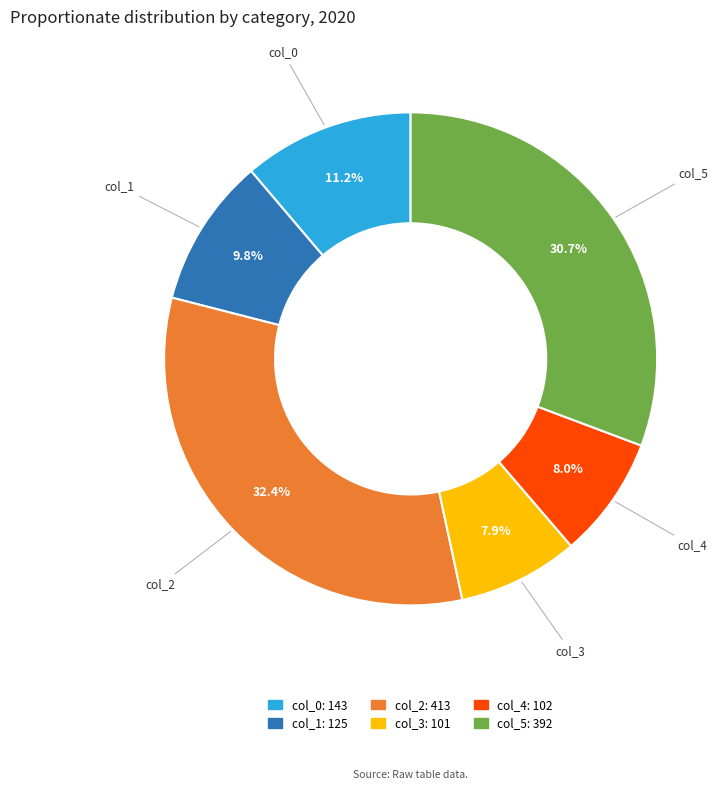

Count the number of slices in the pie.

6